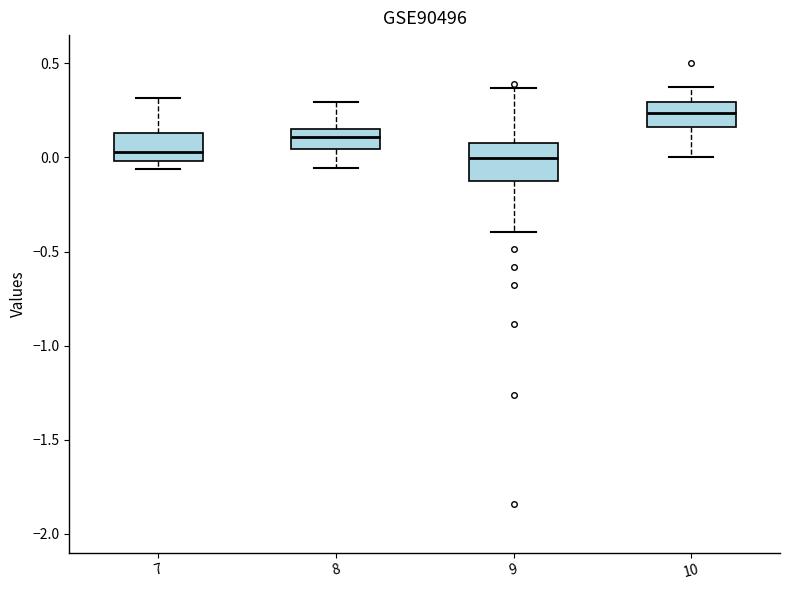

Reading left to right, read every box against the y-axis: the position of its median line, the range the box covers, and the ends of its whiskers. The values are not printed on the chart, so give them approximately, as read against the axis.

7: median 0.05, box 0.00 to 0.15, whiskers -0.05 to 0.30
8: median 0.10, box 0.05 to 0.15, whiskers -0.05 to 0.30
9: median 0.00, box -0.10 to 0.10, whiskers -0.40 to 0.35
10: median 0.25, box 0.15 to 0.30, whiskers 0.00 to 0.35